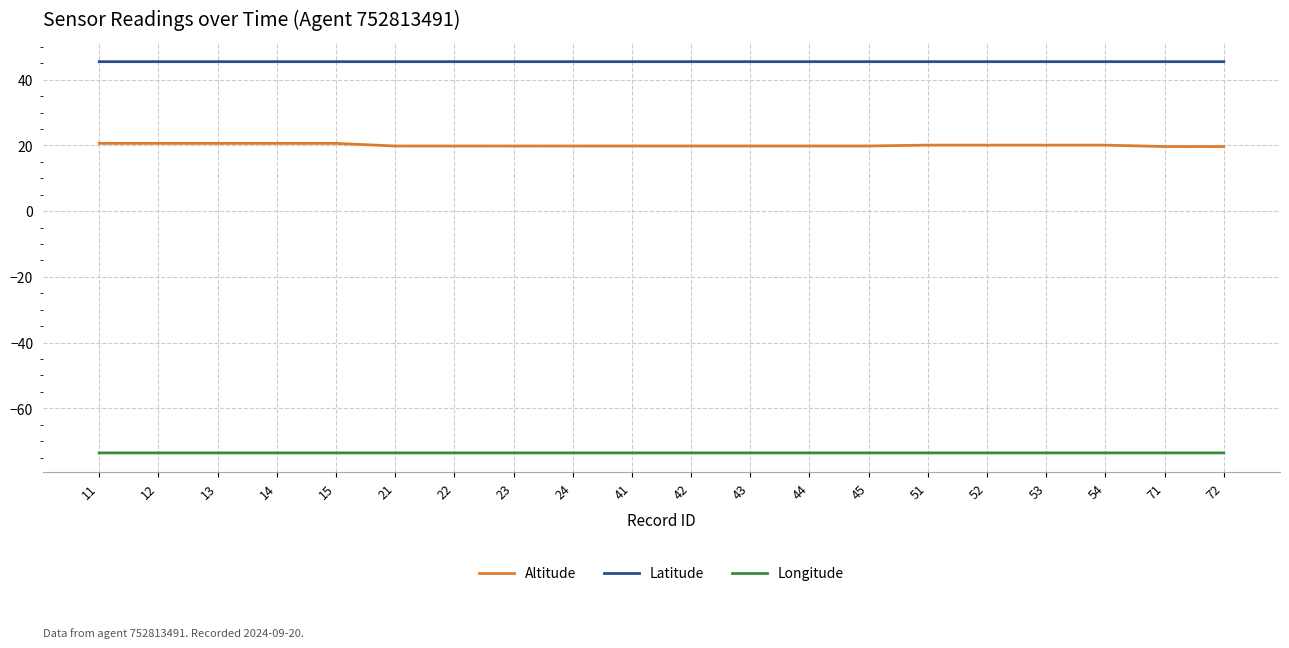

What are all the series names shown in the legend?

Altitude, Latitude, Longitude